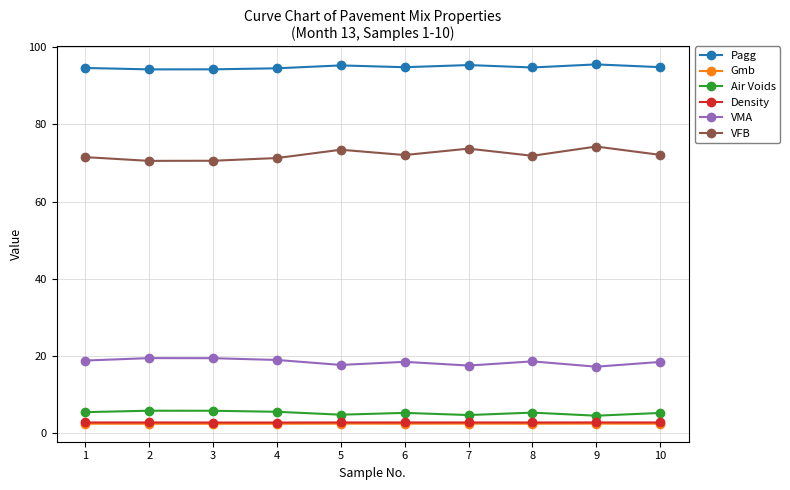

What is the maximum value shown in the chart?

95.6